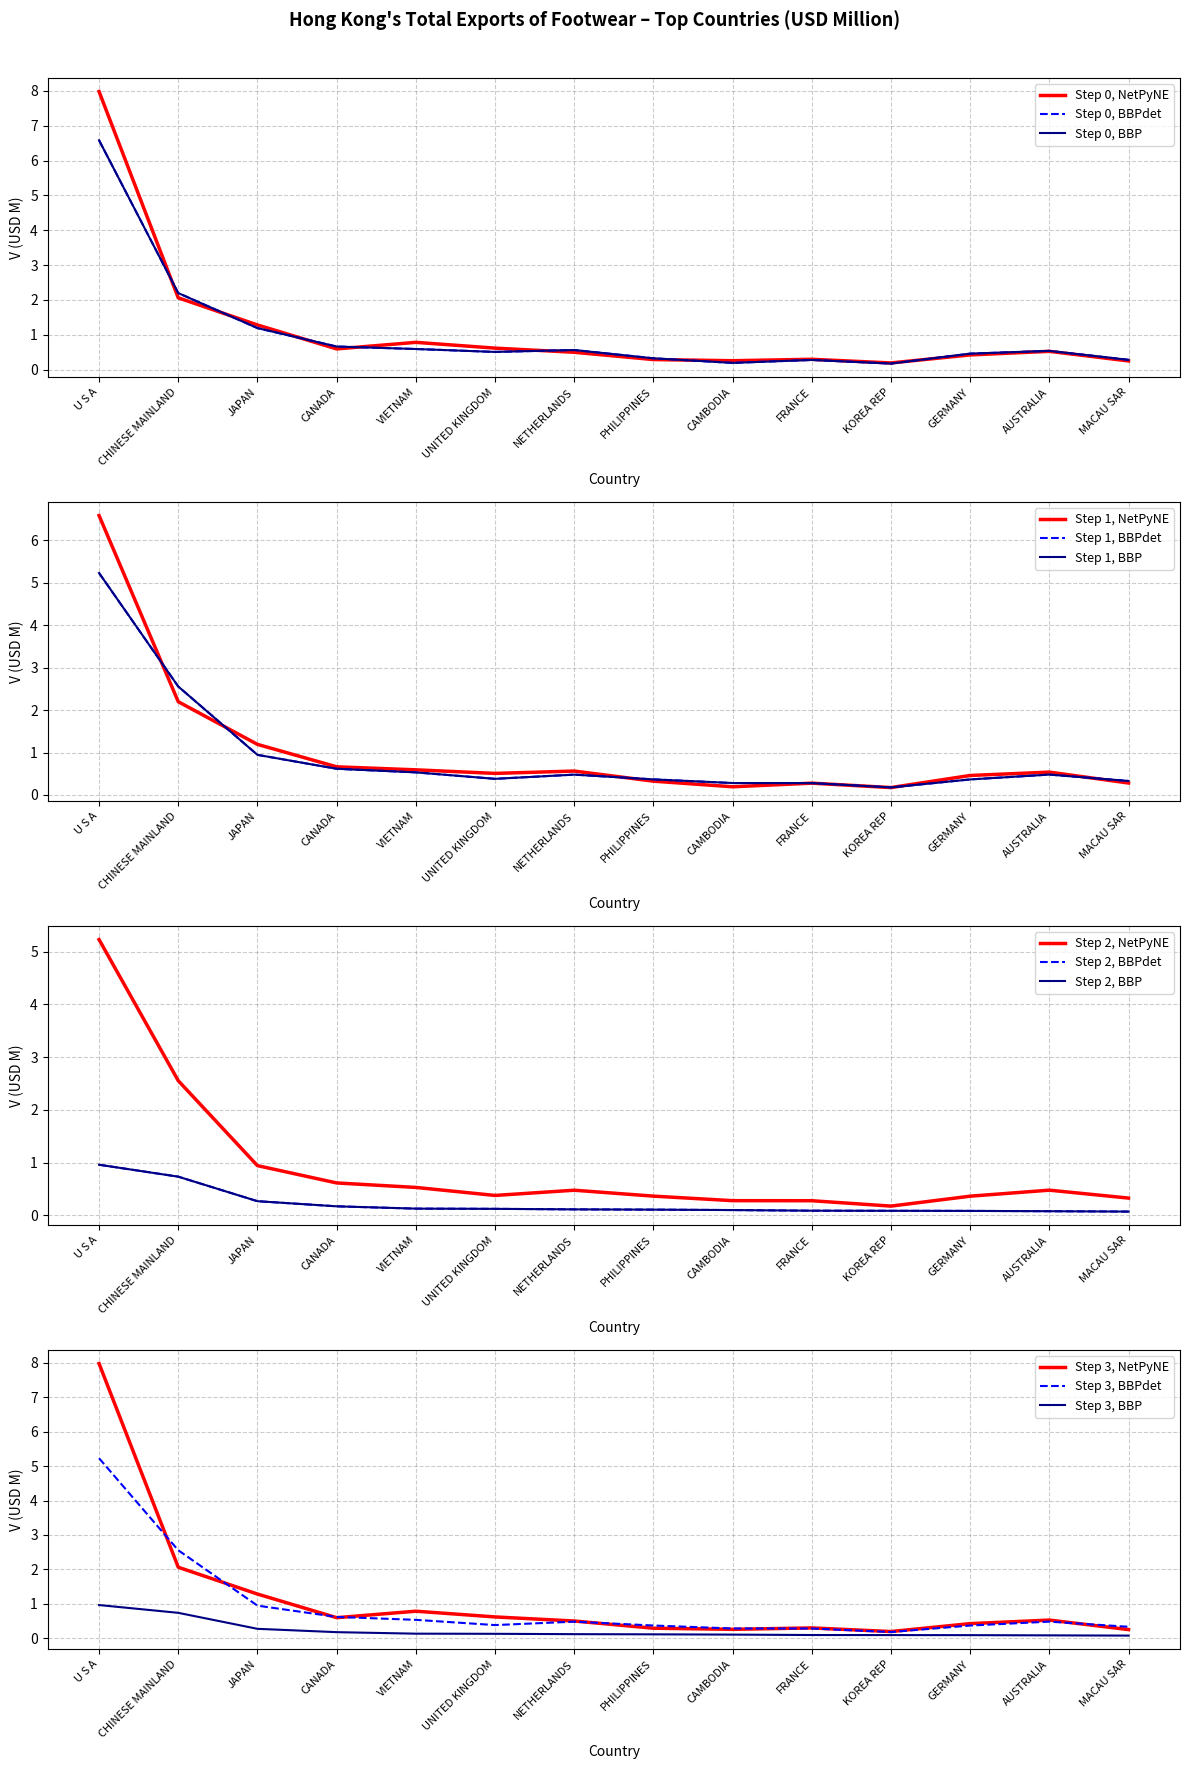

Is this an area chart (filled region under the line)?

No